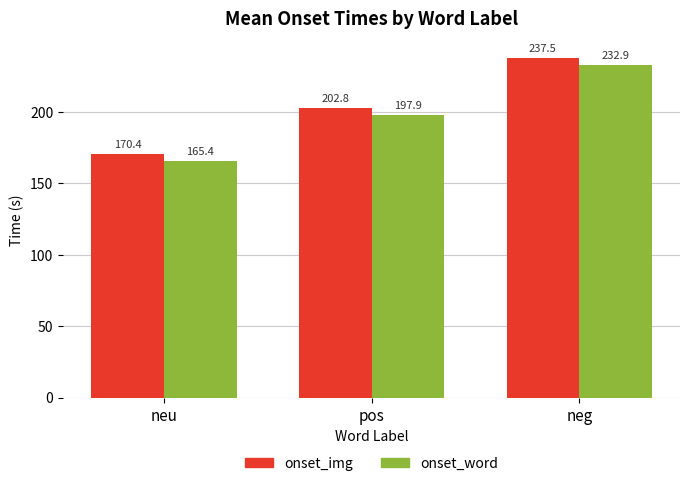

What is the label of the 1st bar from the left?

neu